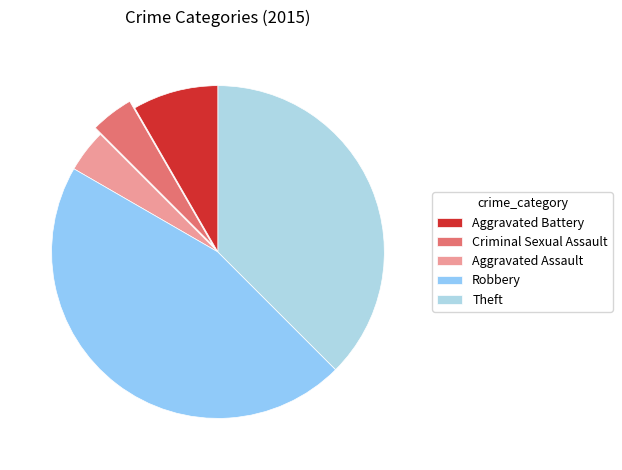

Approximately how many times larger is the value at Aggravated Battery compared to Theft?

0.2